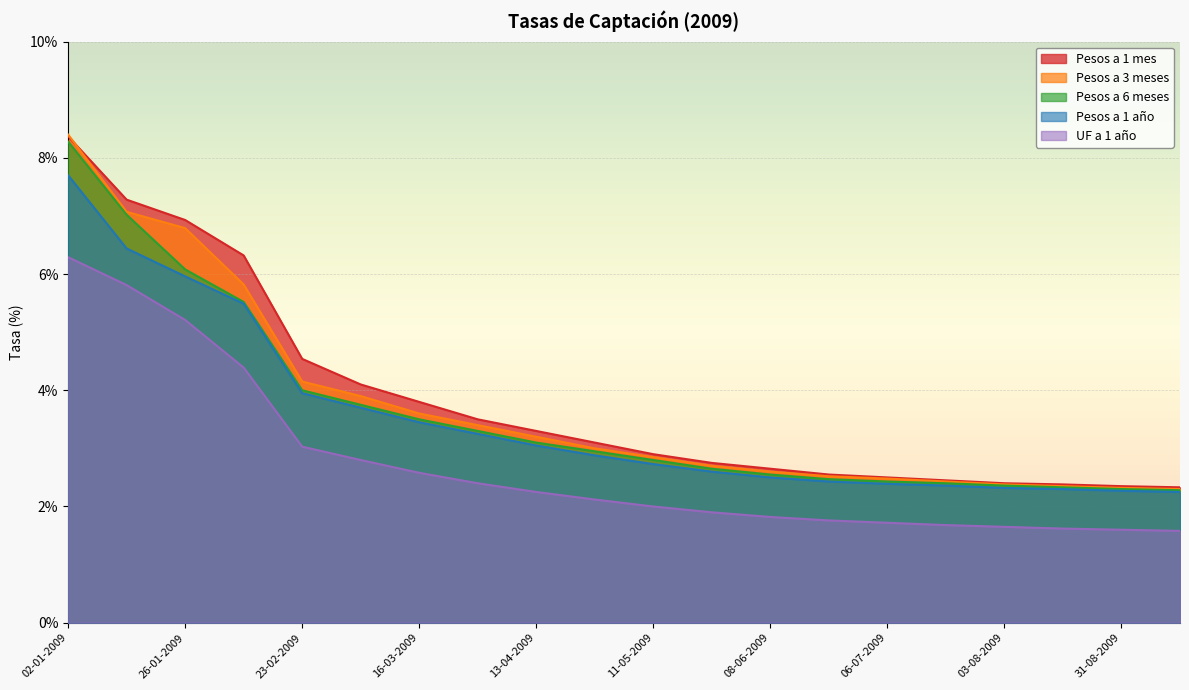

At how many categories does at least one series exceed 6?

4